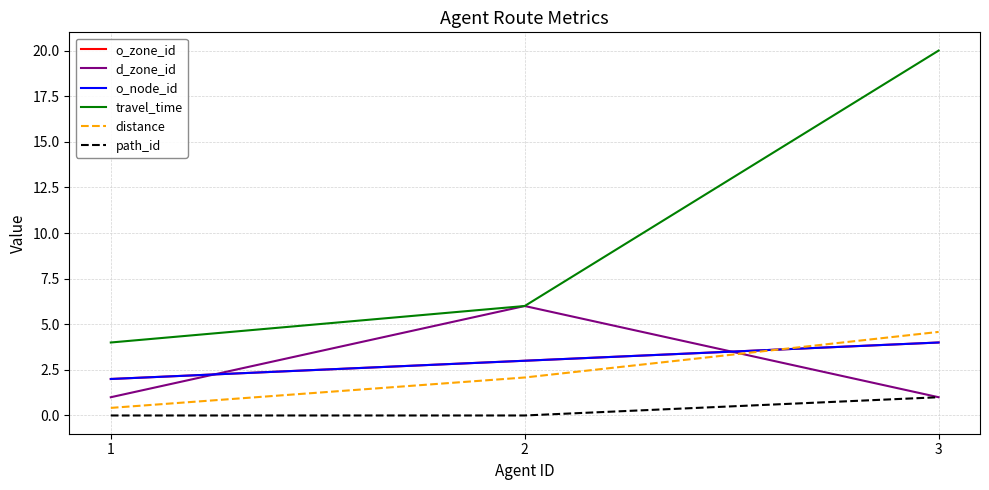

Between 3 and 2, which is larger?

3